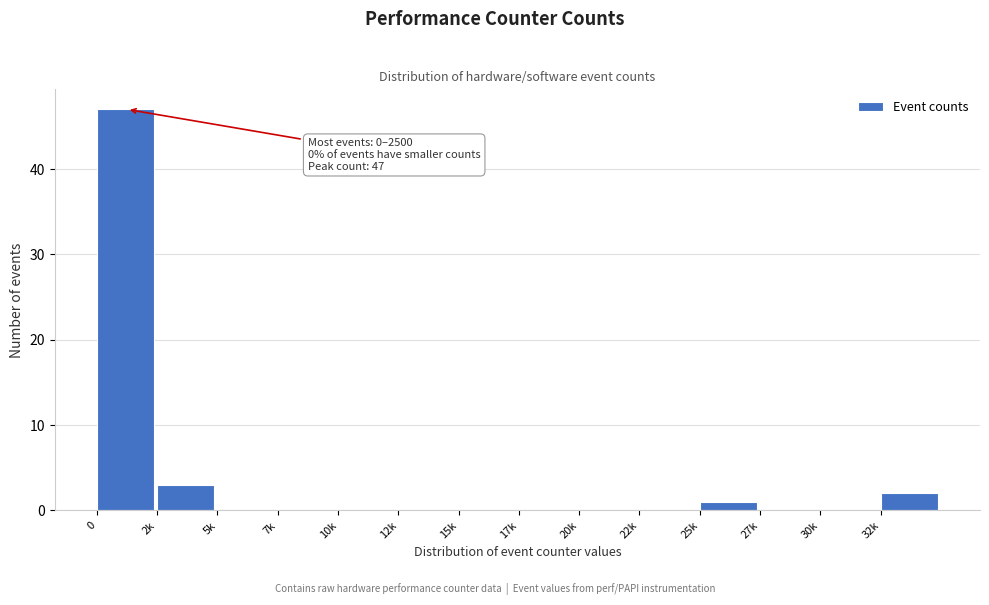

Reading left to right, transcribe all the data shown in this chart.

0=47	2k=3	5k=0	7k=0	10k=0	12k=0	15k=0	17k=0	20k=0	22k=0	25k=1	27k=0	30k=0	32k=2